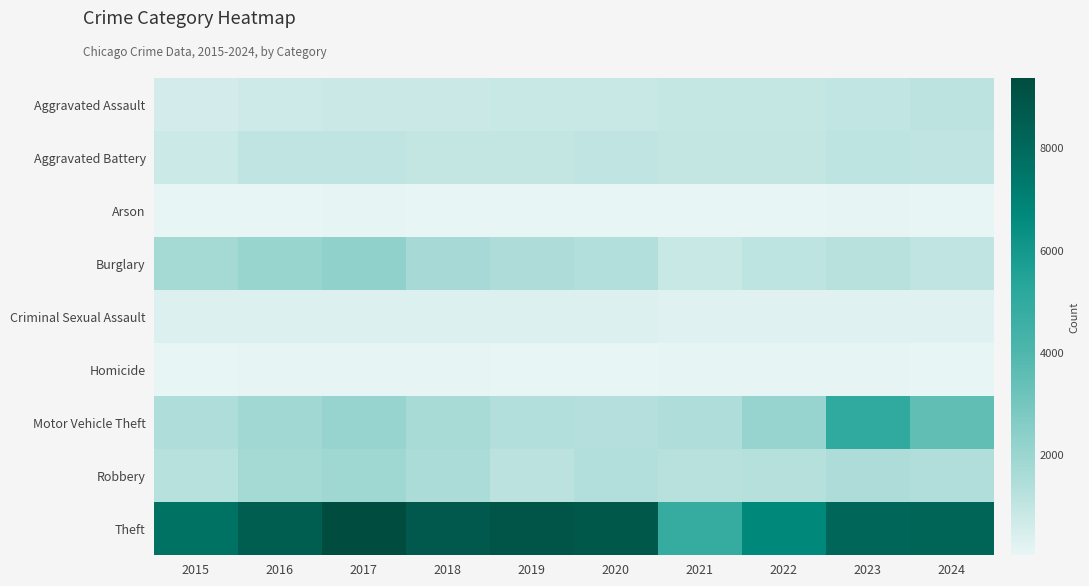

Rank the series at 2022 from lowest to highest value.

Arson, Homicide, Criminal Sexual Assault, Aggravated Assault, Aggravated Battery, Burglary, Robbery, Motor Vehicle Theft, Theft